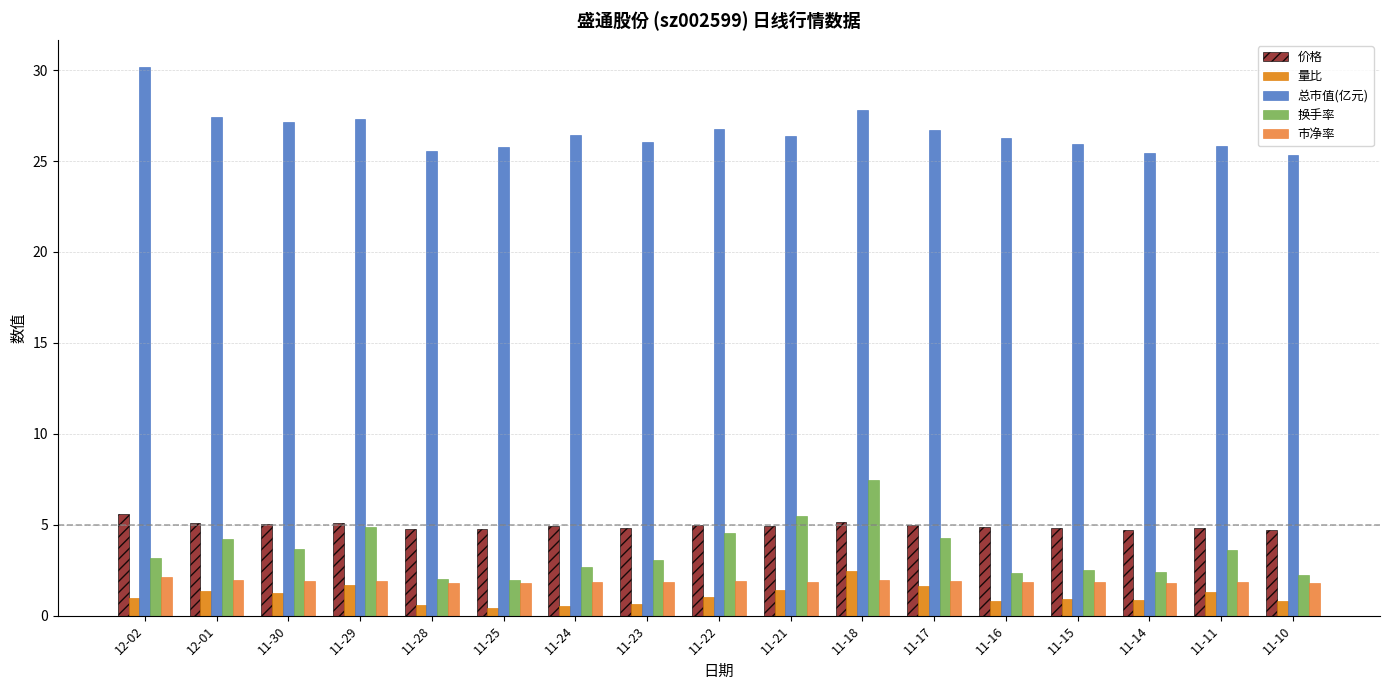

What is the difference between the highest and lowest values at 11-15?

25.0